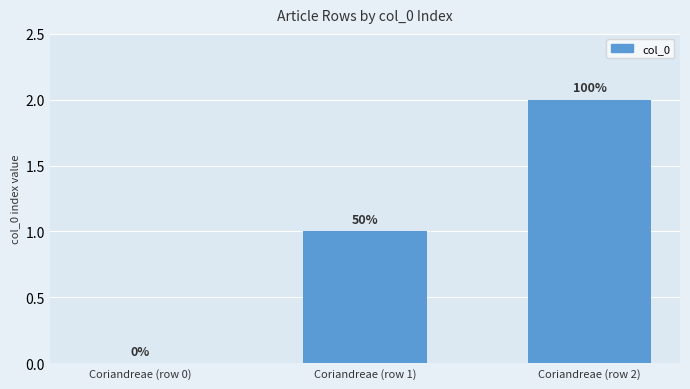

Which label corresponds to the smallest value in the chart?

Coriandreae (row 0)